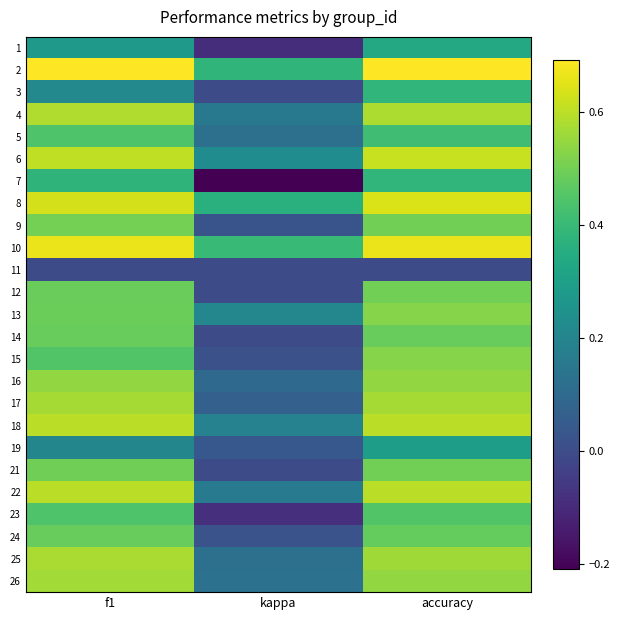

Reading left to right, transcribe all the data shown in this chart.

1: f1=0.3	kappa=-0.1	accuracy=0.3
2: f1=0.7	kappa=0.4	accuracy=0.7
3: f1=0.2	kappa=0.0	accuracy=0.4
4: f1=0.6	kappa=0.2	accuracy=0.6
5: f1=0.4	kappa=0.1	accuracy=0.4
6: f1=0.6	kappa=0.2	accuracy=0.6
7: f1=0.4	kappa=-0.2	accuracy=0.4
8: f1=0.6	kappa=0.4	accuracy=0.6
9: f1=0.5	kappa=0.0	accuracy=0.5
10: f1=0.7	kappa=0.4	accuracy=0.7
11: f1=0.0	kappa=0.0	accuracy=0.0
12: f1=0.5	kappa=0.0	accuracy=0.5
13: f1=0.5	kappa=0.2	accuracy=0.5
14: f1=0.5	kappa=-0.0	accuracy=0.5
15: f1=0.4	kappa=0.0	accuracy=0.5
16: f1=0.5	kappa=0.1	accuracy=0.5
17: f1=0.6	kappa=0.1	accuracy=0.6
18: f1=0.6	kappa=0.2	accuracy=0.6
19: f1=0.2	kappa=0.0	accuracy=0.3
21: f1=0.5	kappa=0.0	accuracy=0.5
22: f1=0.6	kappa=0.2	accuracy=0.6
23: f1=0.4	kappa=-0.1	accuracy=0.4
24: f1=0.5	kappa=0.0	accuracy=0.5
25: f1=0.6	kappa=0.1	accuracy=0.6
26: f1=0.6	kappa=0.1	accuracy=0.5